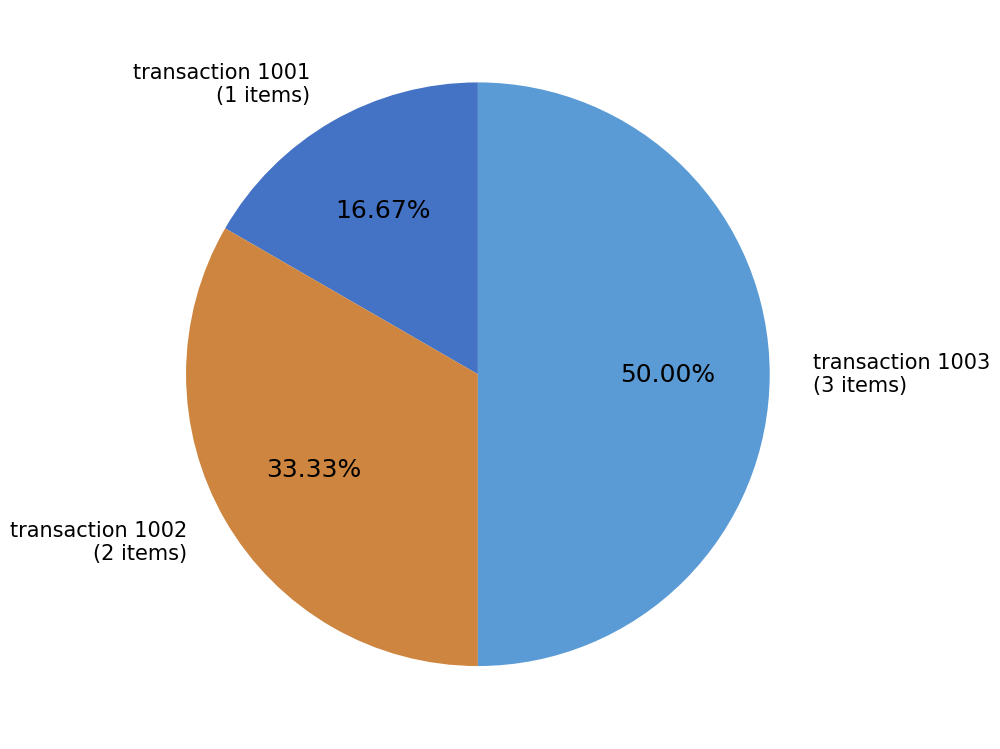

Count the number of slices in the pie.

3